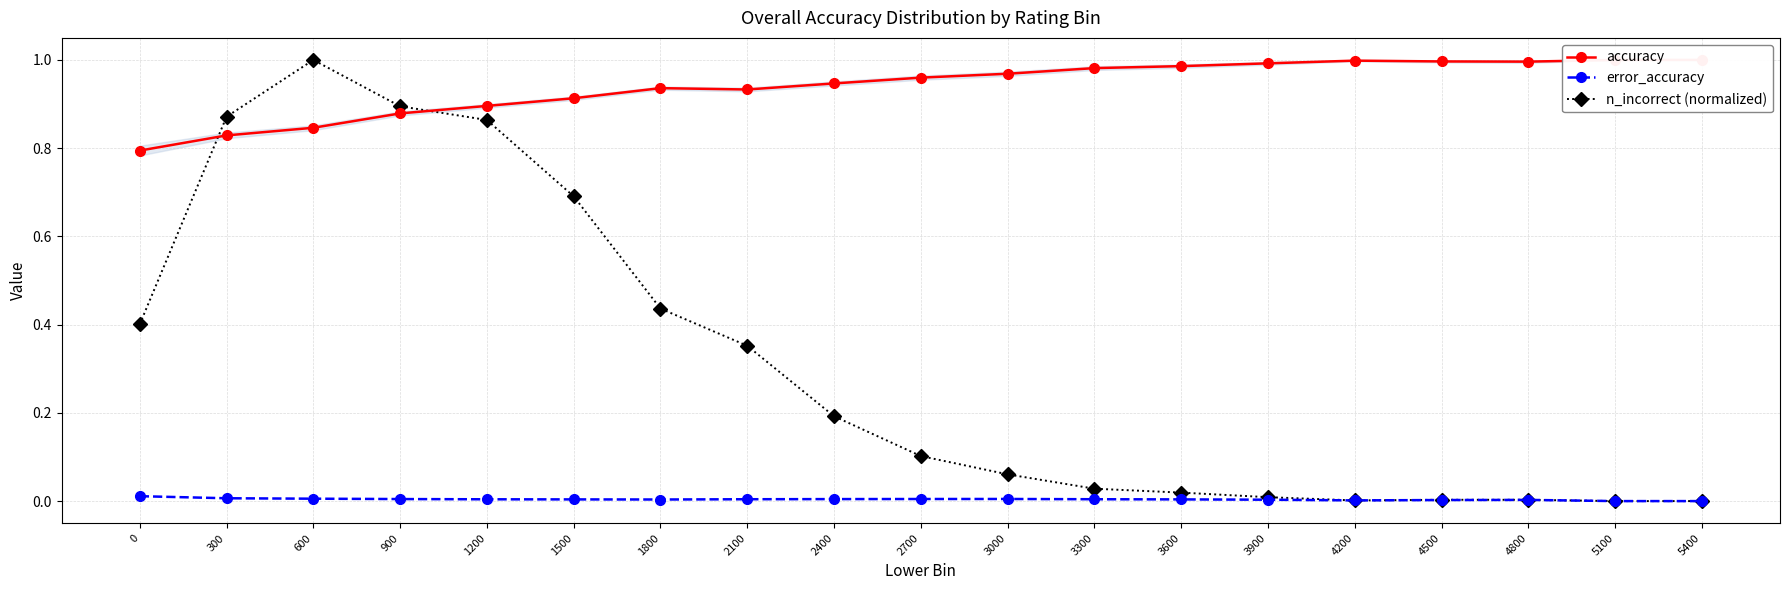

Reading left to right, what are all the values shown in this chart?

accuracy: 0=0.8	300=0.8	600=0.8	900=0.9	1200=0.9	1500=0.9	1800=0.9	2100=0.9	2400=0.9	2700=1.0	3000=1.0	3300=1.0	3600=1.0	3900=1.0	4200=1.0	4500=1.0	4800=1.0	5100=1.0	5400=1.0
error_accuracy: 0=0.0	300=0.0	600=0.0	900=0.0	1200=0.0	1500=0.0	1800=0.0	2100=0.0	2400=0.0	2700=0.0	3000=0.0	3300=0.0	3600=0.0	3900=0.0	4200=0.0	4500=0.0	4800=0.0	5100=0.0	5400=0.0
n_incorrect (normalized): 0=0.4	300=0.9	600=1.0	900=0.9	1200=0.9	1500=0.7	1800=0.4	2100=0.4	2400=0.2	2700=0.1	3000=0.1	3300=0.0	3600=0.0	3900=0.0	4200=0.0	4500=0.0	4800=0.0	5100=0.0	5400=0.0